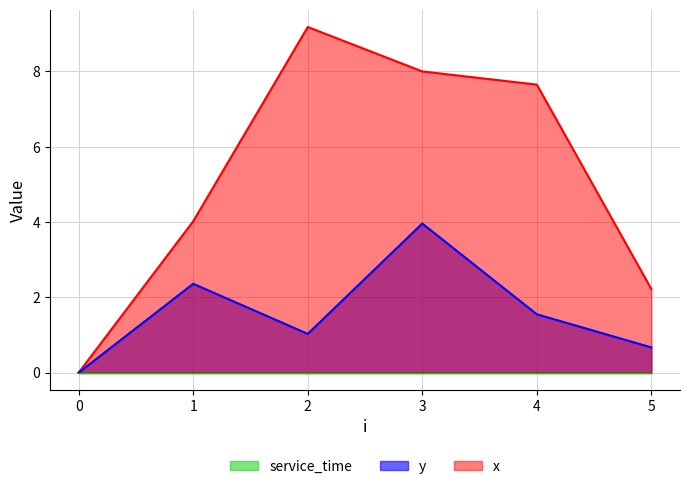

True or false: y and x intersect in this chart.

False